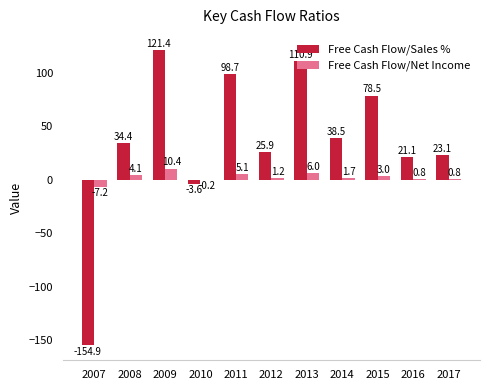

Which series changed the most between 2011 and 2015?

Free Cash Flow/Sales %